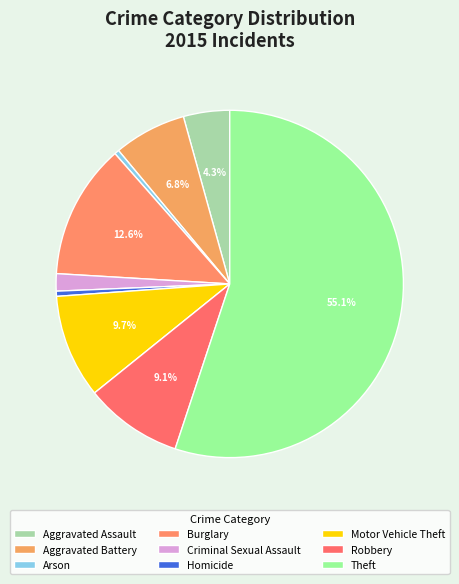

Which category accounts for the majority?

Theft